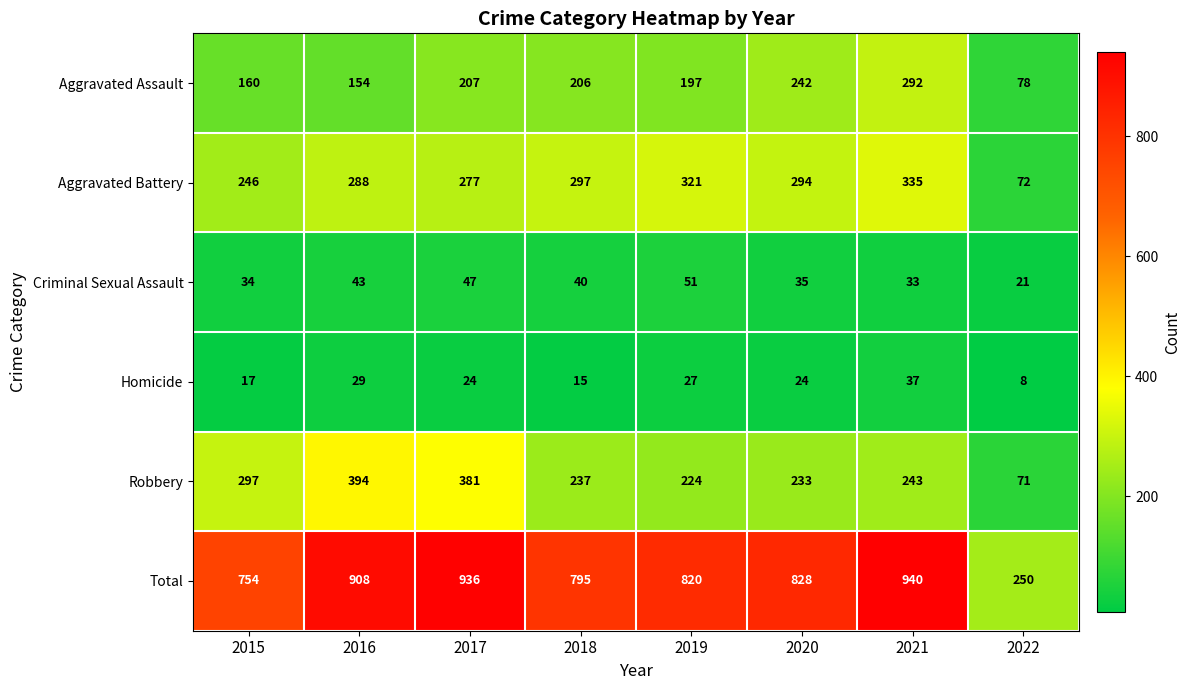

At which label does Total reach its peak?

2021